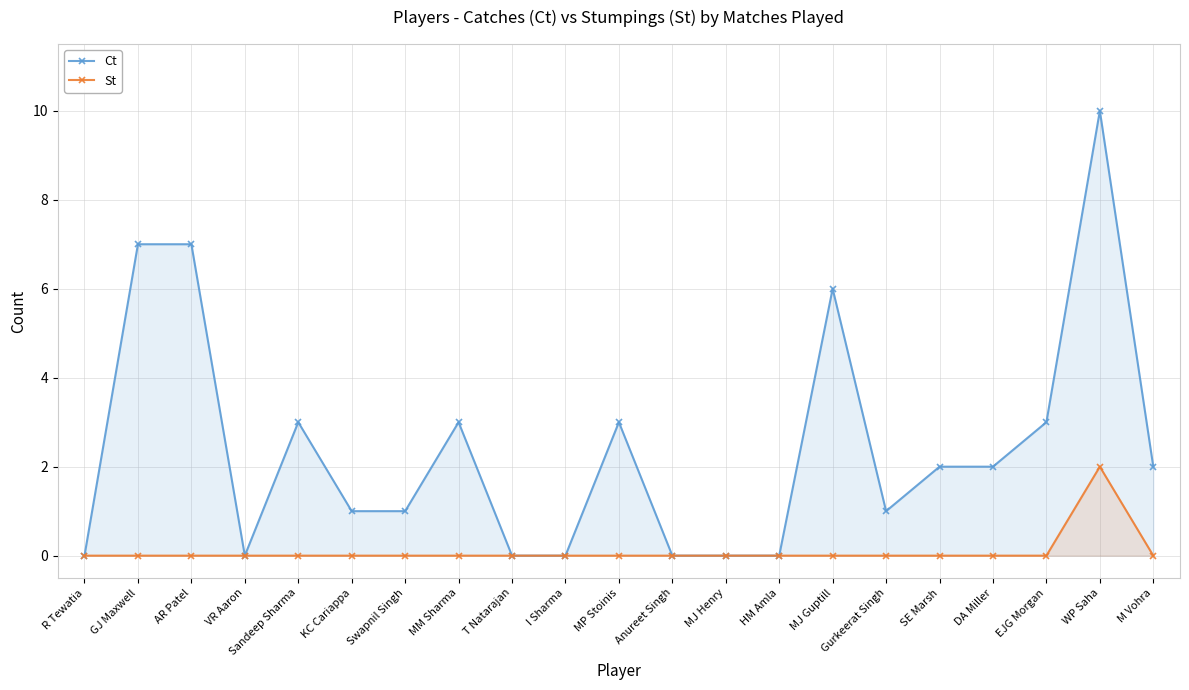

How many data points does each series have?

21